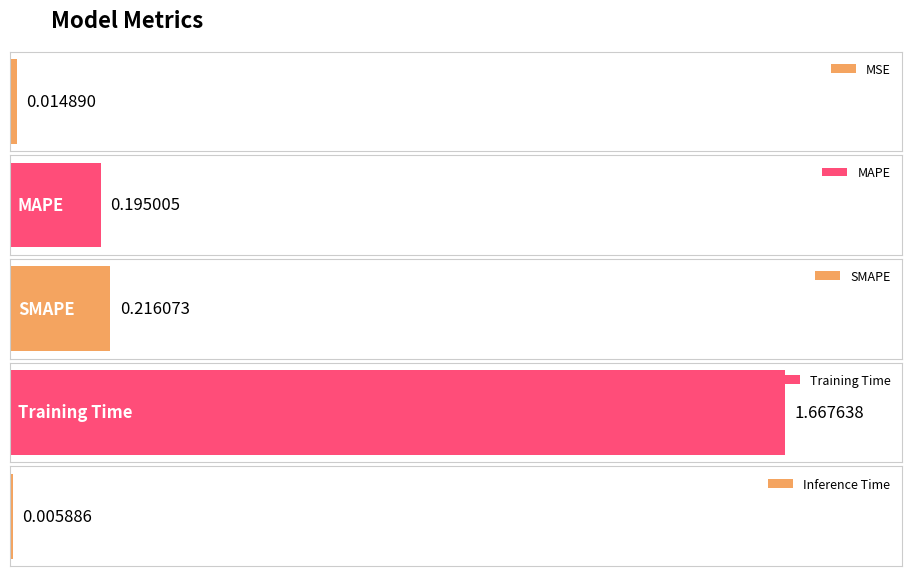

What is the sum of all values?

2.1